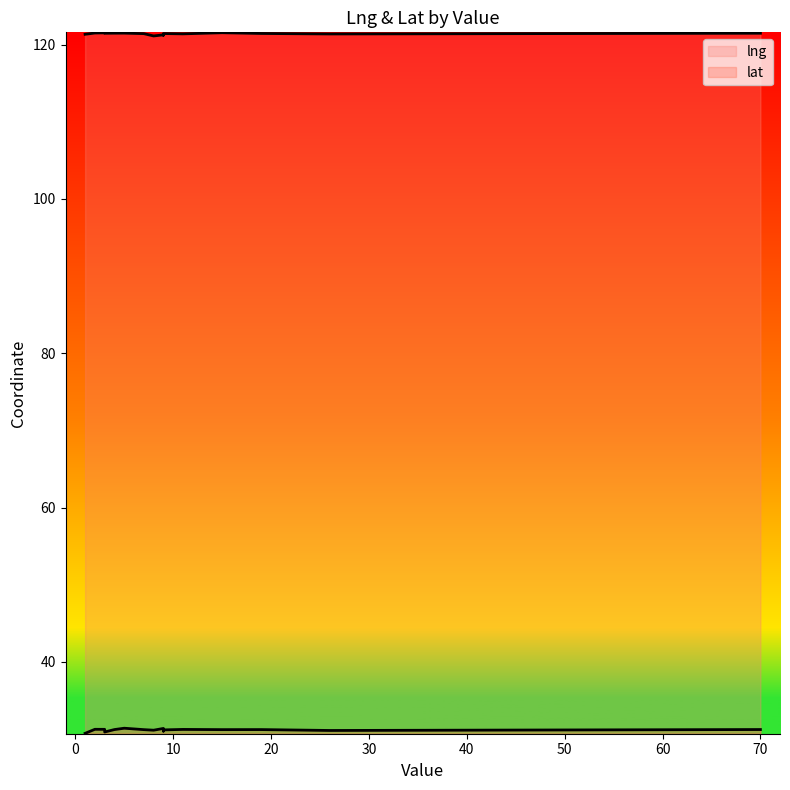

Is it true that lat equals 31.4 at 5?

True